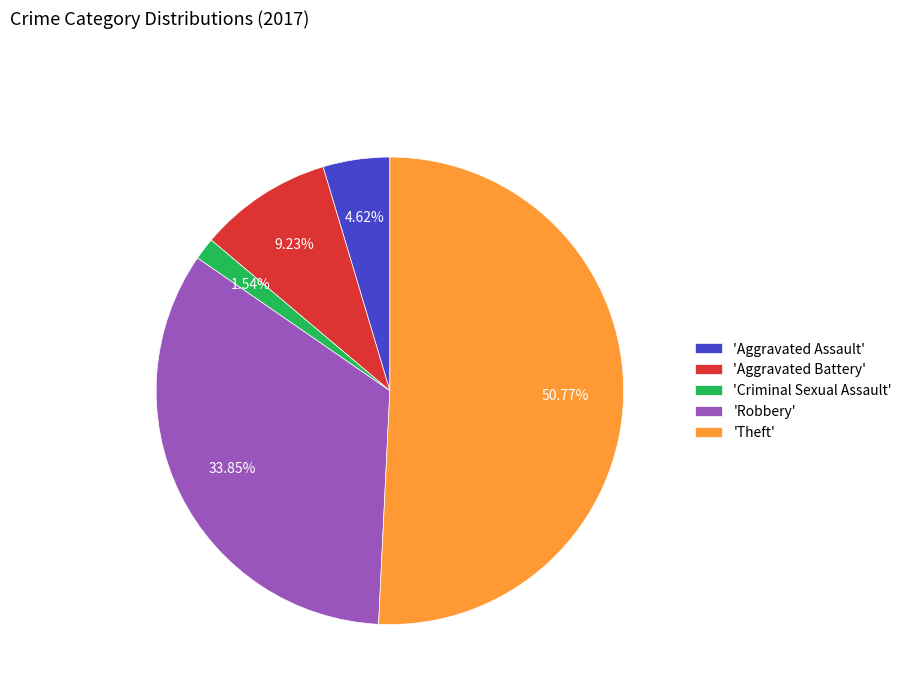

Combined, do 'Theft' and 'Robbery' account for over 50%?

Yes